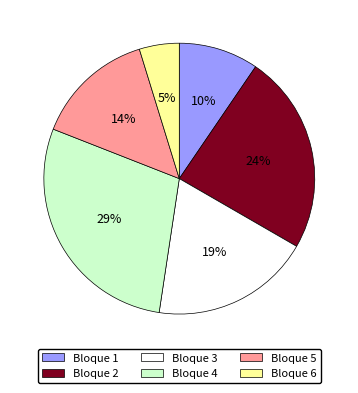

Between Bloque 4 and Bloque 1, which is larger?

Bloque 4